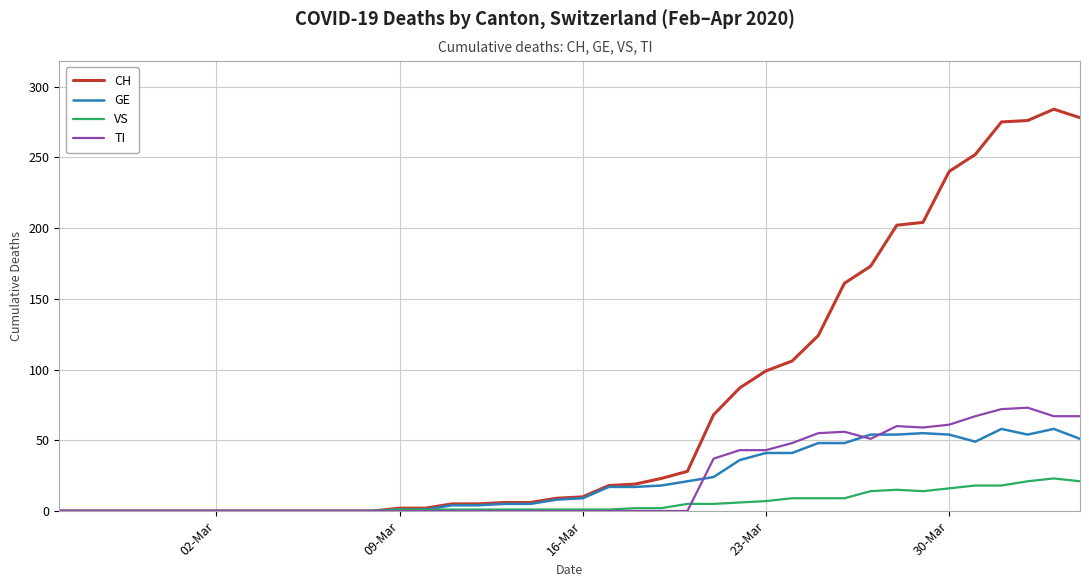

Does the chart have visible grid lines?

Yes